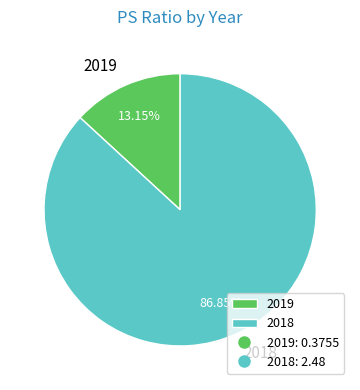

What percentage do 2019 and 2018 together represent?

100.0%